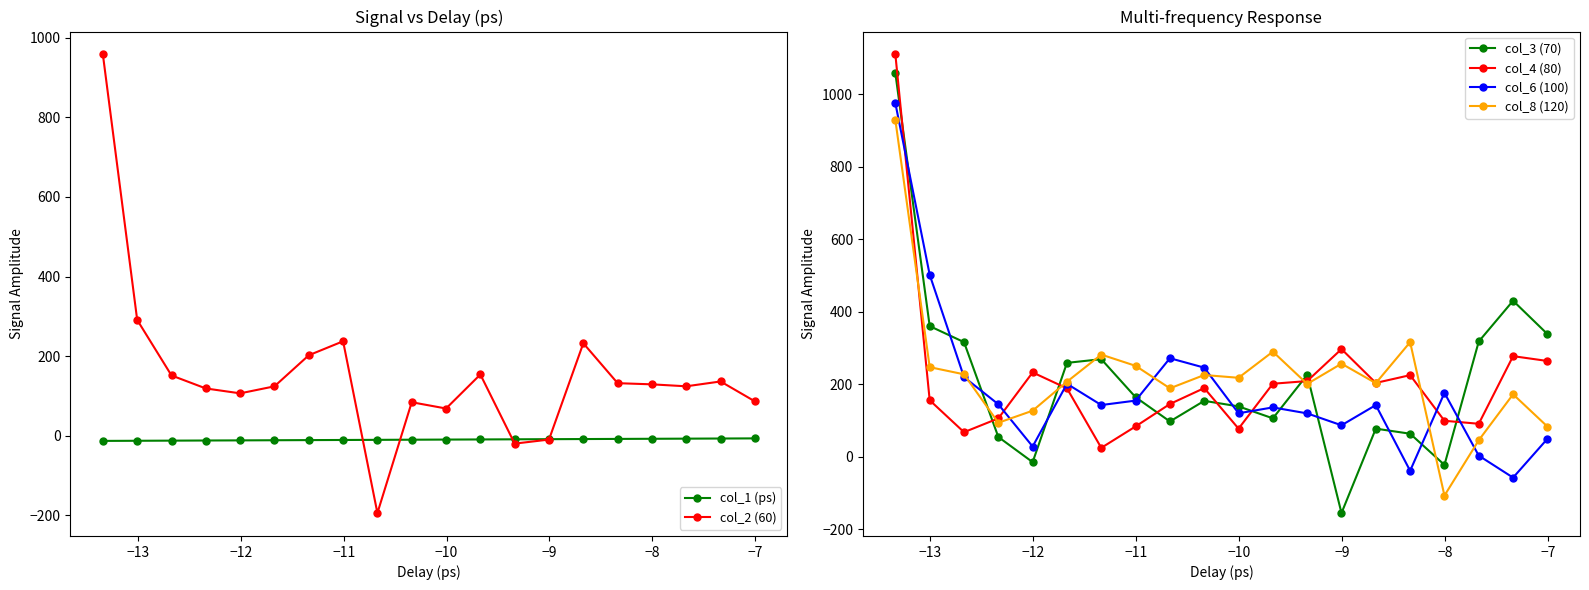

What is the value of the col_3 (70) point at the 10th from the left?

153.6